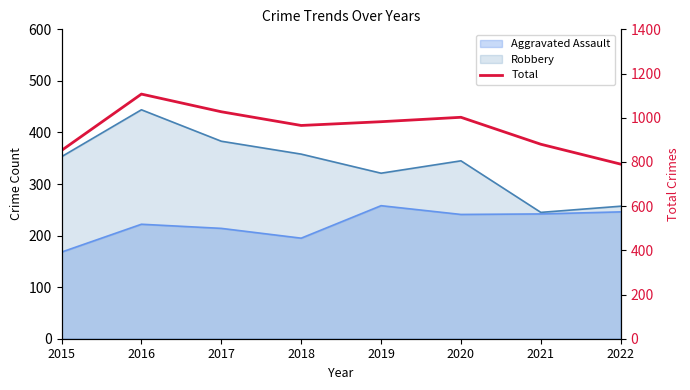

What is the value of the 6th point from the left?

1002